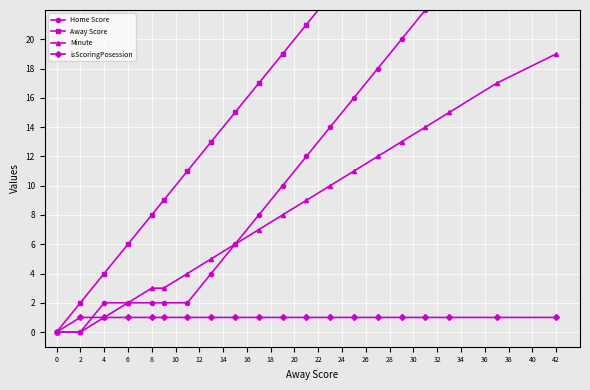

At which label does Minute reach its peak?

42